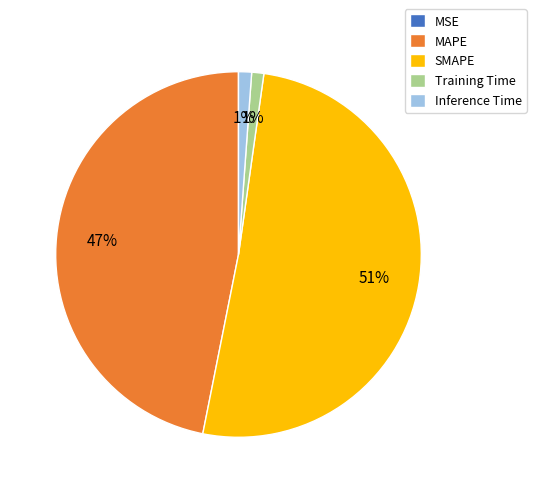

The MAPE slice represents 47% of the pie. True or false?

True